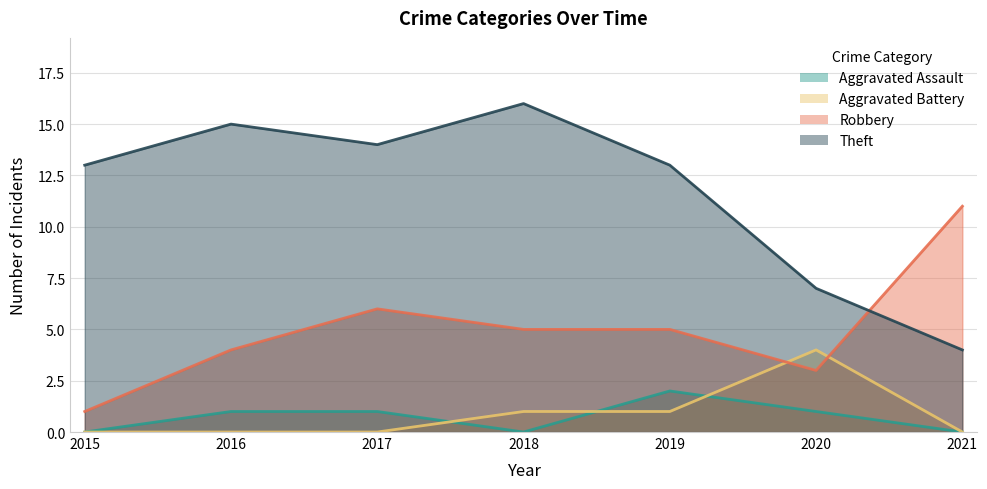

How many values in the Robbery series exceed 5?

2